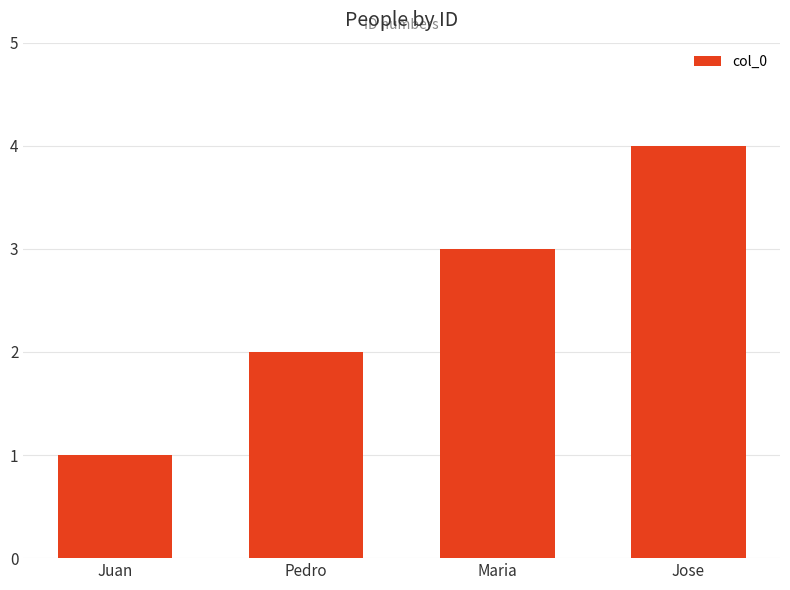

Reading left to right, list all the values displayed in this chart.

Juan=1	Pedro=2	Maria=3	Jose=4